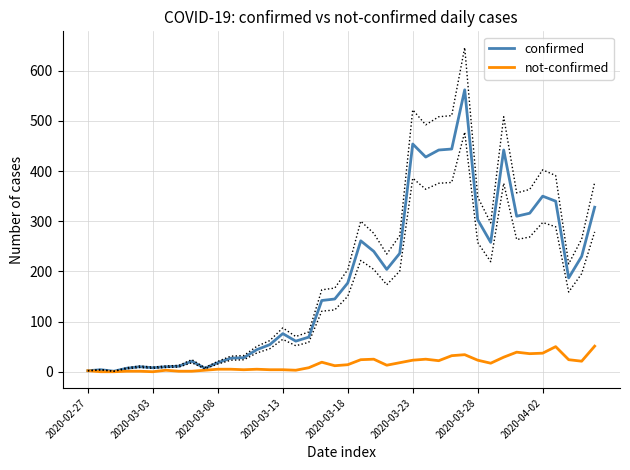

What is the difference between the maximum and minimum values in the confirmed series?

561